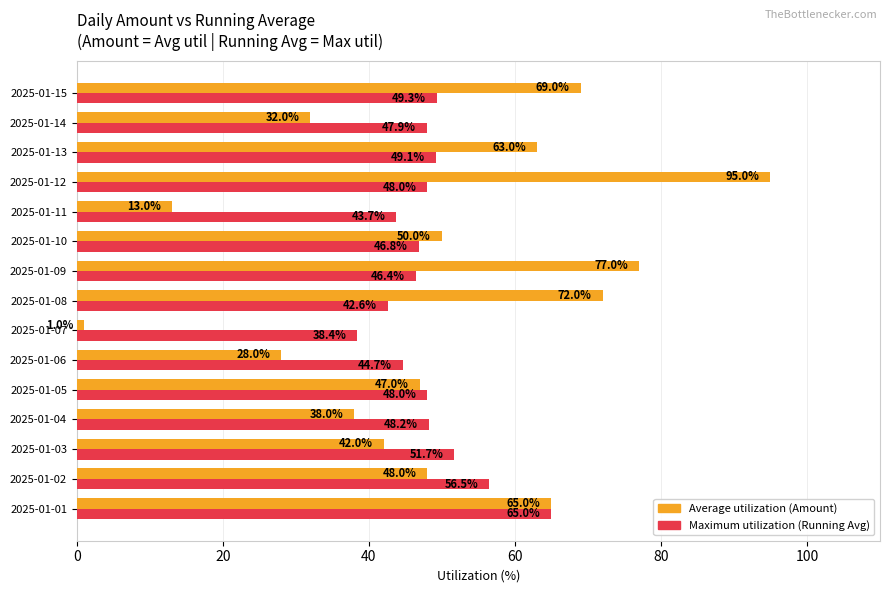

What is the spread (max minus min) of values at 2025-01-11?

30.7